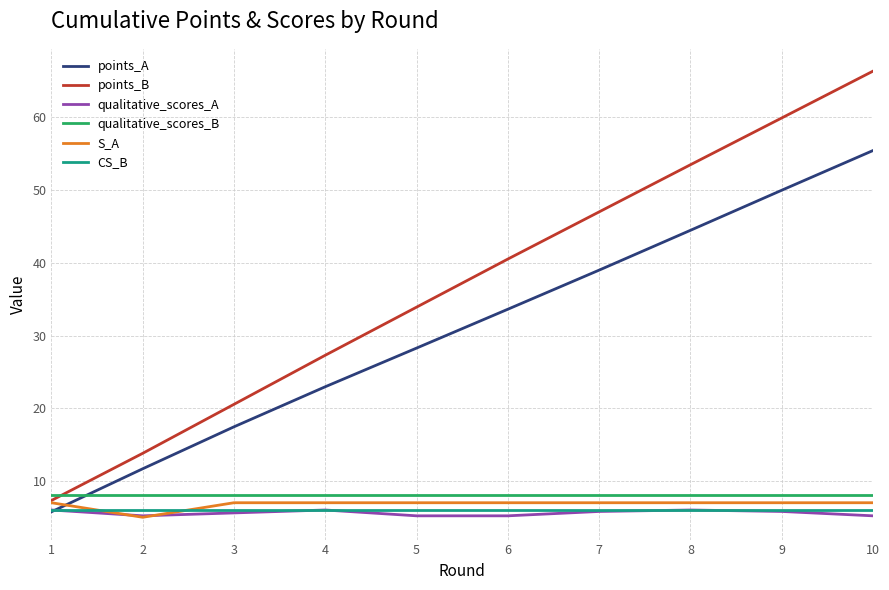

True or false: CS_B and qualitative_scores_B intersect in this chart.

False